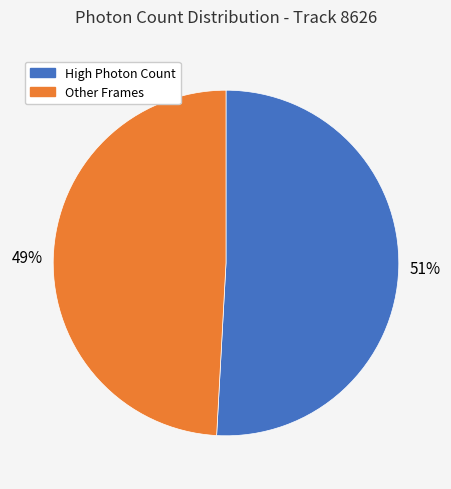

To the nearest percent, what is the difference between the largest and smallest slice percentages?

2%